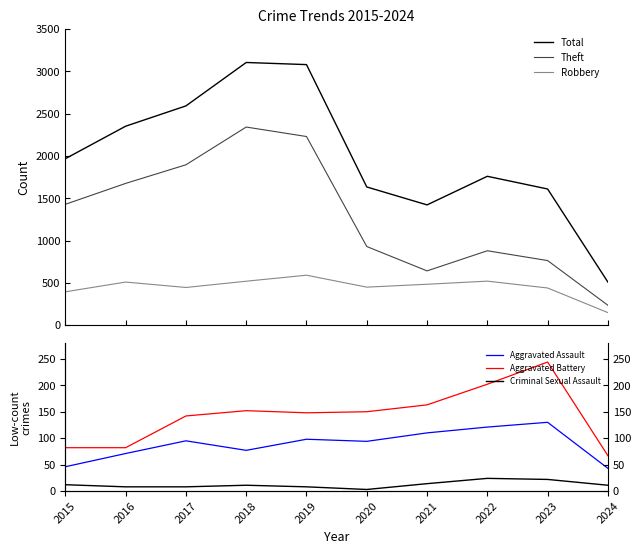

At which category does the chart reach its minimum across all series?

2020